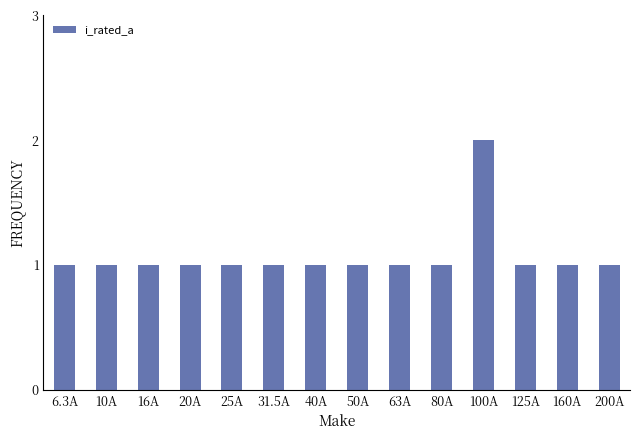

What is the sum of all values?

15